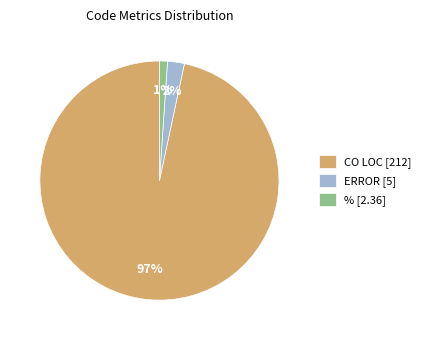

Which category has the smallest portion of the pie?

%